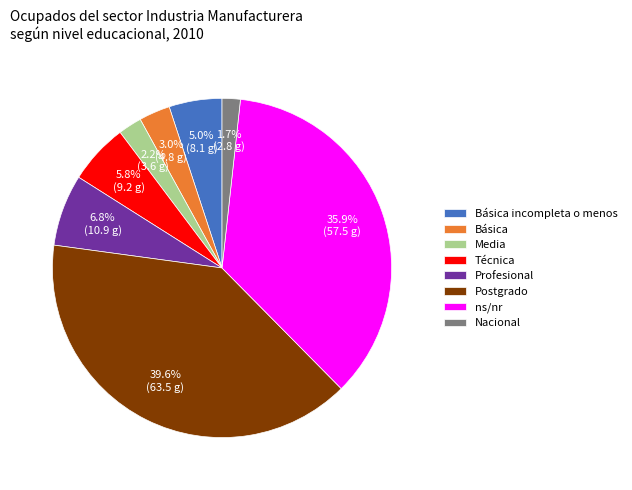

What percentage is the Básica slice, to the nearest percent?

3%